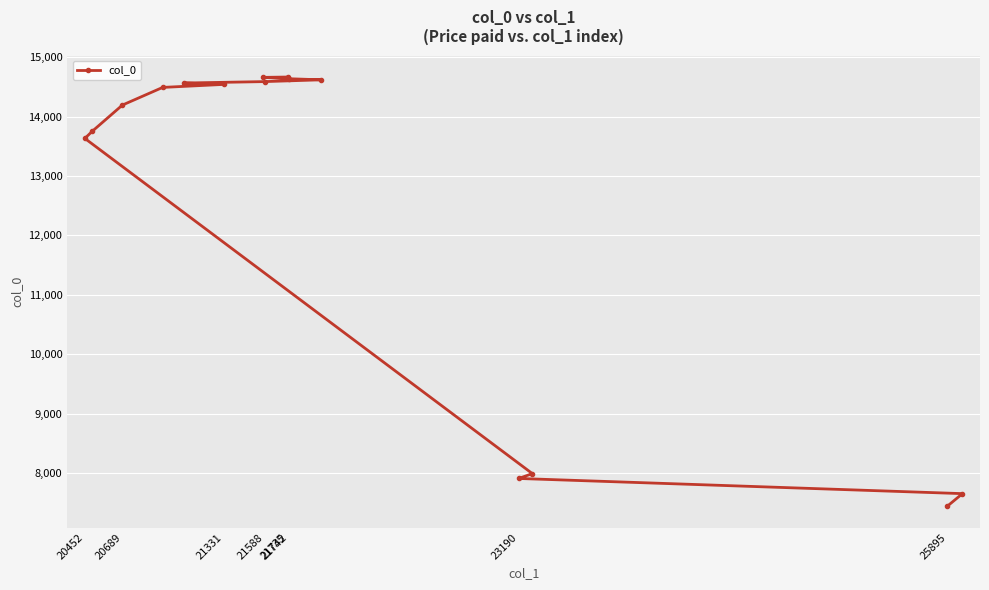

What is the sum of the values at 25895 and 21735?

22111.1